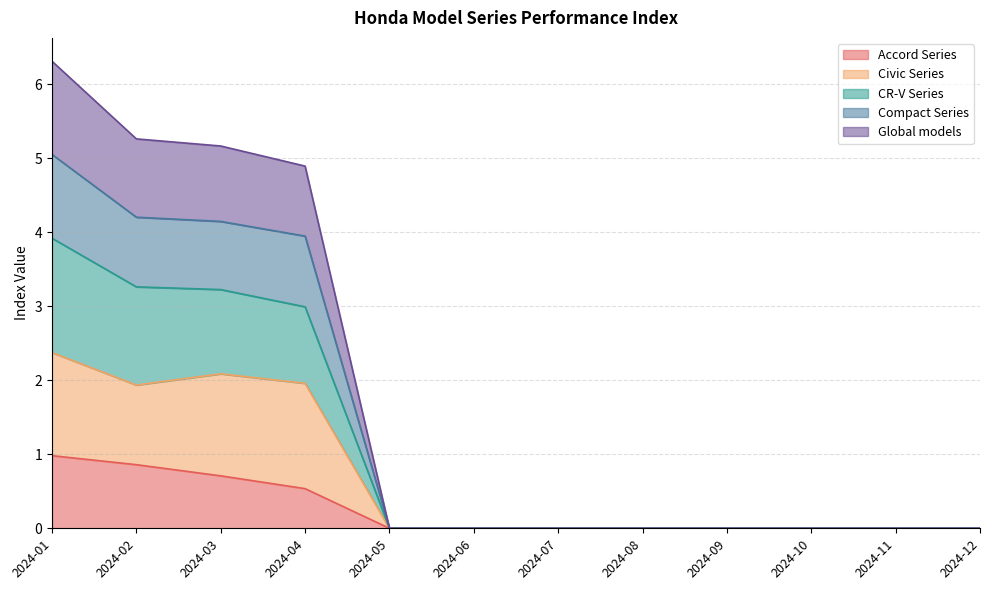

The value of Accord Series at 2024-08 is 0.0. True or false?

True